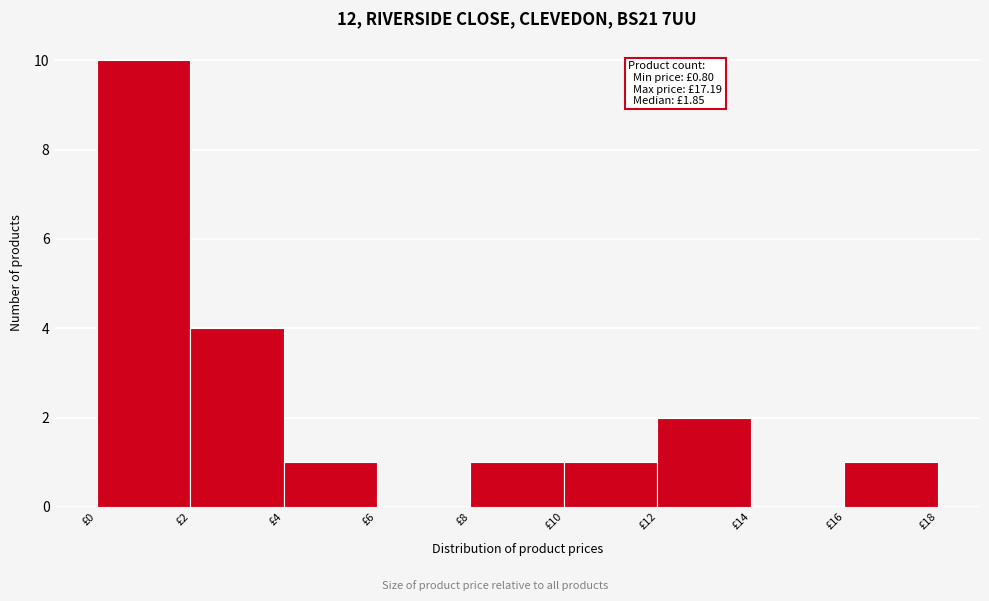

Over which range of the x-axis is the bar tallest?

0 to 2